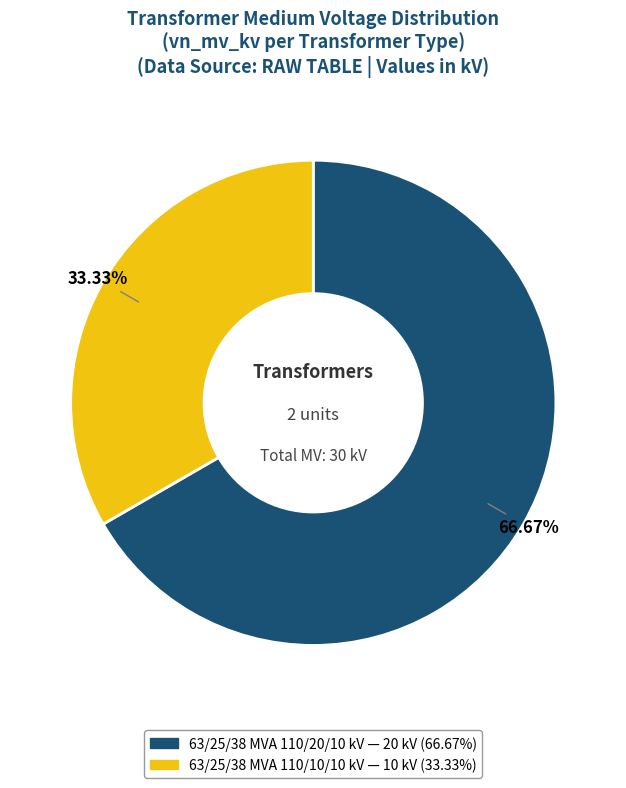

What is the ratio of the value at 63/25/38 MVA 110/20/10 kV to the value at 63/25/38 MVA 110/10/10 kV?

2.0